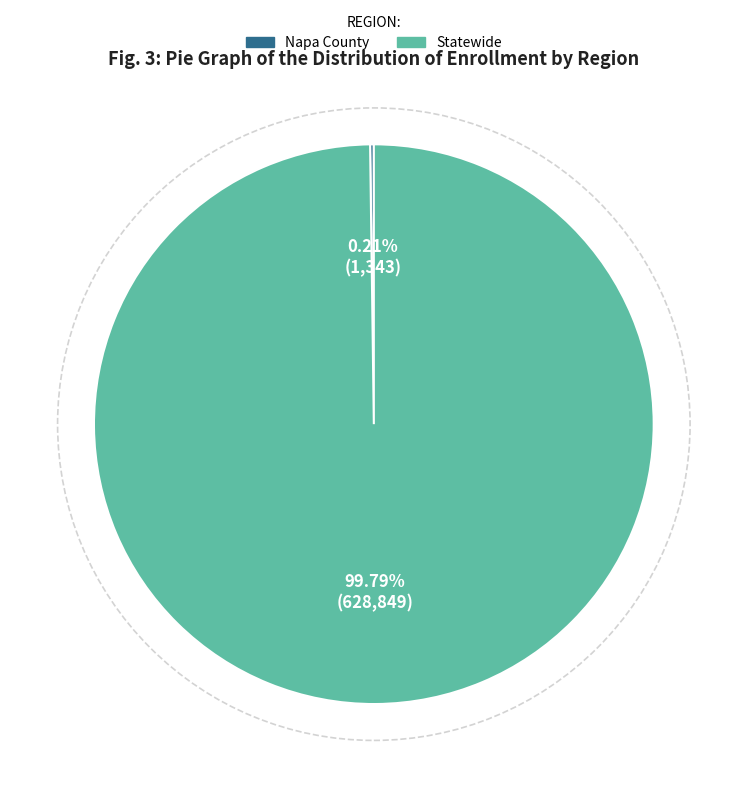

What is the largest slice in the pie chart?

Statewide